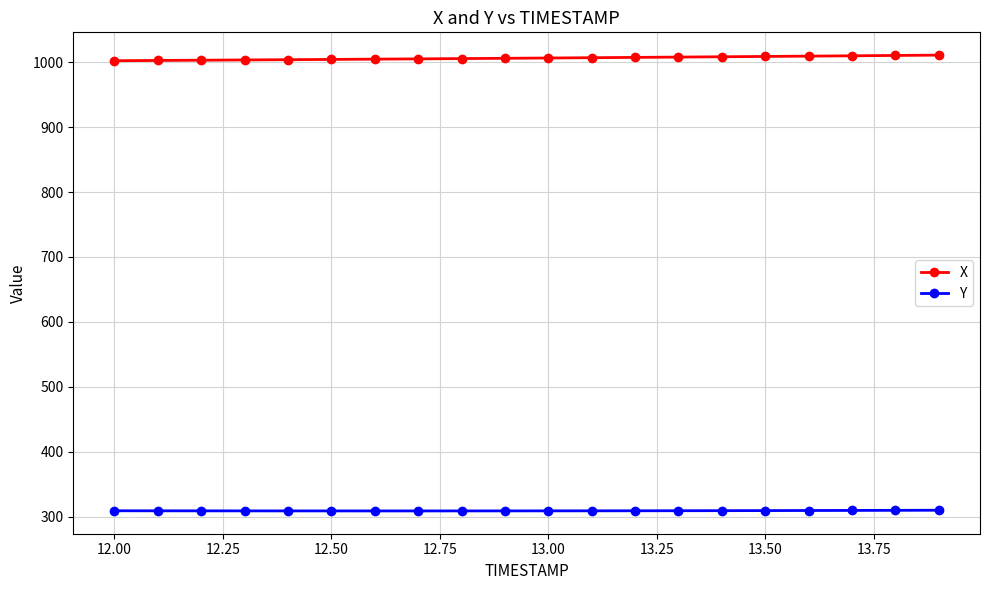

List the series in order of their peak value, lowest first.

Y, X